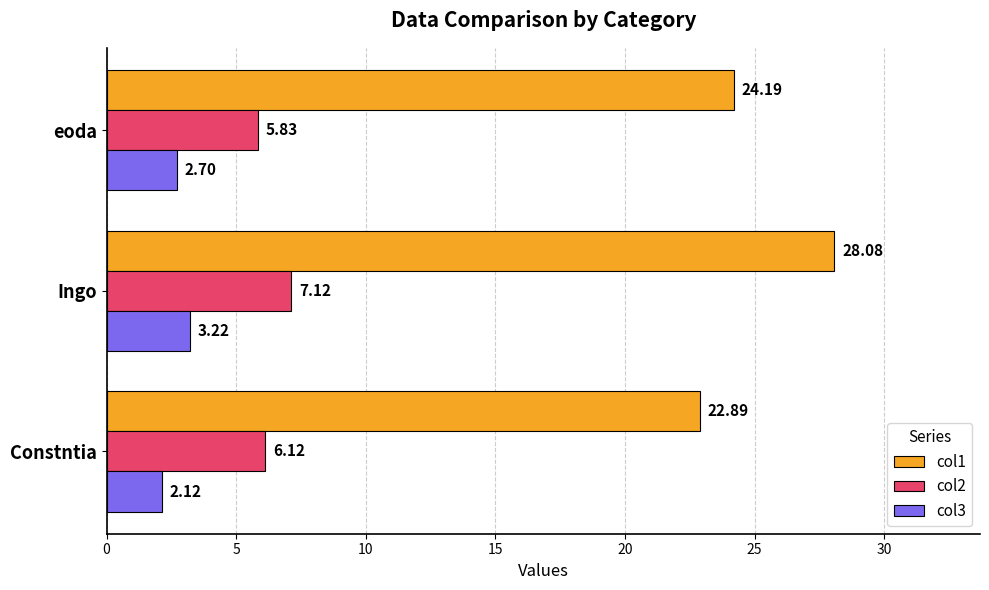

Which category has the lowest value in the col2 series?

eoda